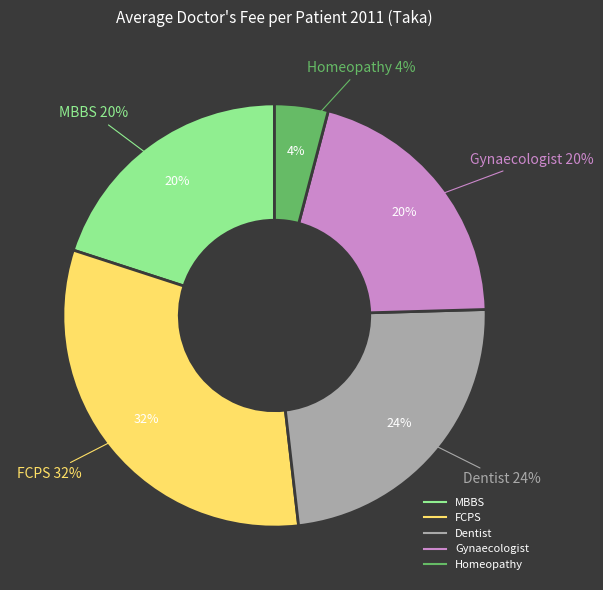

How many segments does this pie chart have?

5